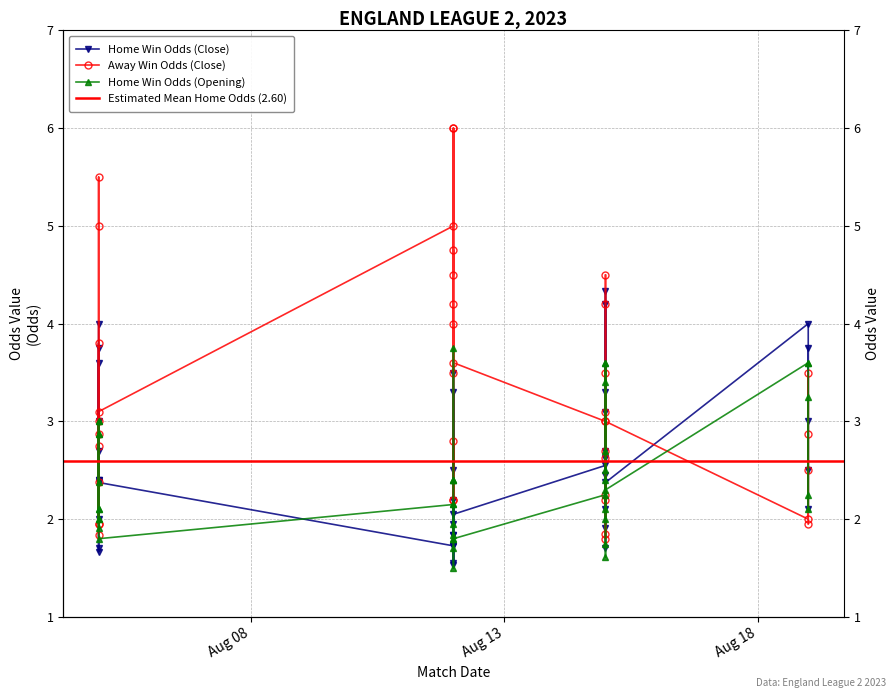

Reading left to right, extract all data points from this chart.

oddH: 4.0	1.7	1.7	2.7	3.6	2.4	2.0	3.0	2.4	3.8	2.4	1.7	1.6	1.8	1.7	3.5	2.5	3.3	1.9	2.2	1.8	1.5	2.0	2.5	2.5	2.1	2.7	3.3	3.1	4.2	1.9	1.7	2.6	4.3	2.4	4.0	3.0	2.1	2.5	3.8
oddA: 1.8	5.5	5.0	2.8	1.9	3.0	3.8	2.4	2.9	1.9	3.1	5.0	6.0	4.5	4.8	2.2	2.8	2.2	4.0	3.5	4.2	6.0	3.6	3.0	3.1	3.5	2.6	2.2	2.2	1.9	4.2	4.5	2.7	1.8	3.0	2.0	2.5	3.5	2.9	1.9
oddH_op: 2.9	2.1	1.9	2.9	3.0	2.0	2.0	2.4	2.1	3.0	1.8	2.1	1.9	1.8	1.8	3.8	2.4	2.4	2.4	2.1	1.7	1.5	1.8	2.2	2.0	2.1	2.5	3.6	2.7	3.4	1.8	1.6	2.4	3.6	2.3	3.6	3.6	2.1	2.2	3.2